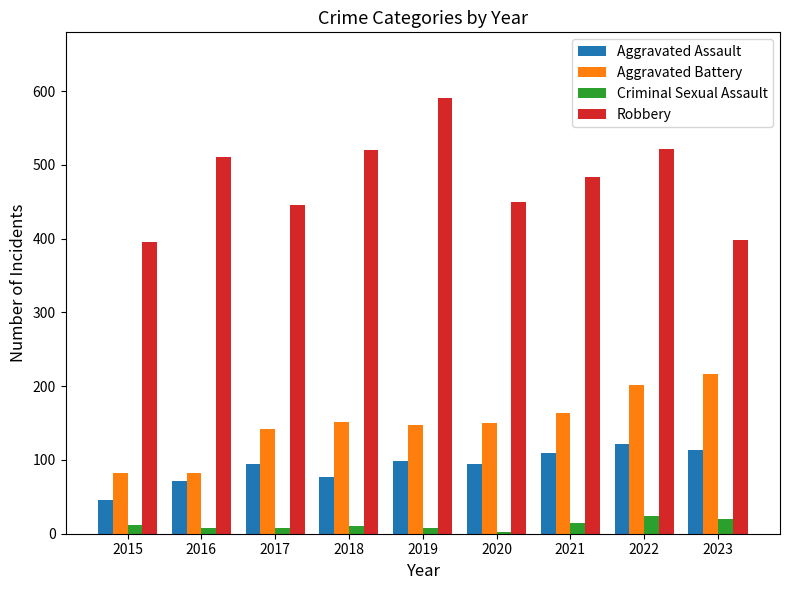

What is the value of the Robbery bar at the 6th from the left?

450